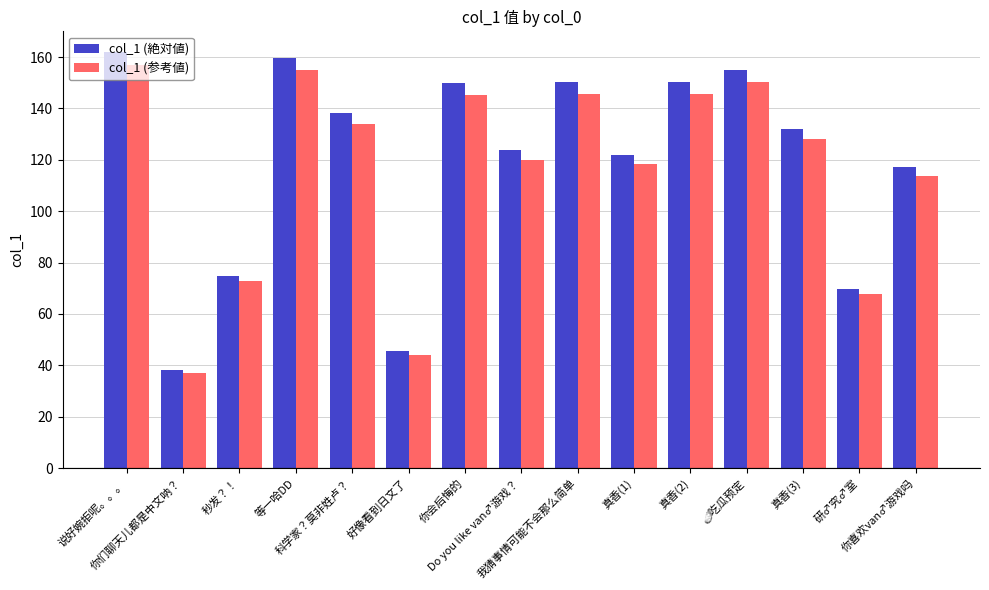

How many values in the col_1 (絶対値) series exceed 132?

8